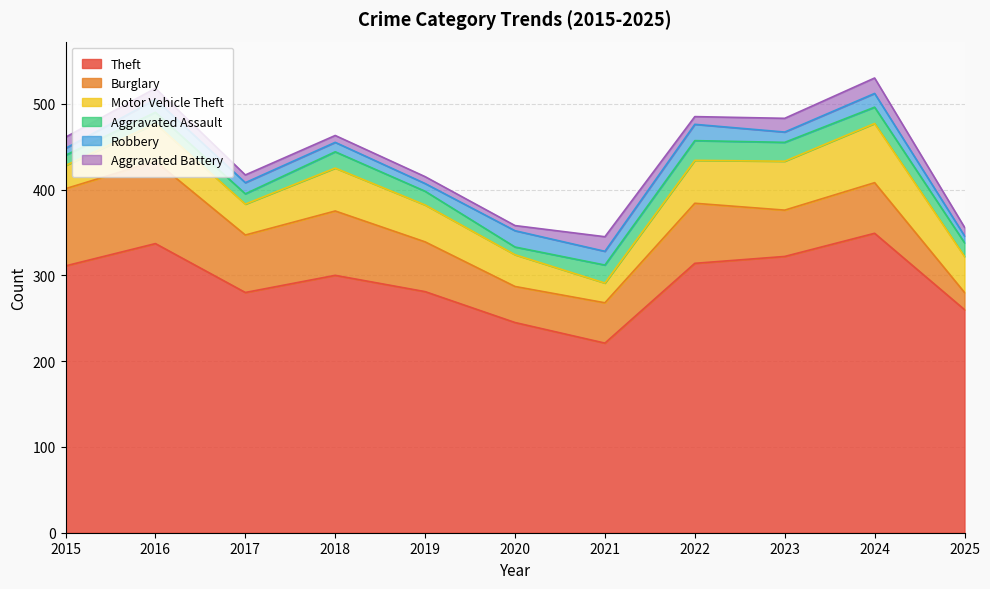

Which has a higher value, 2024 or 2015?

2024